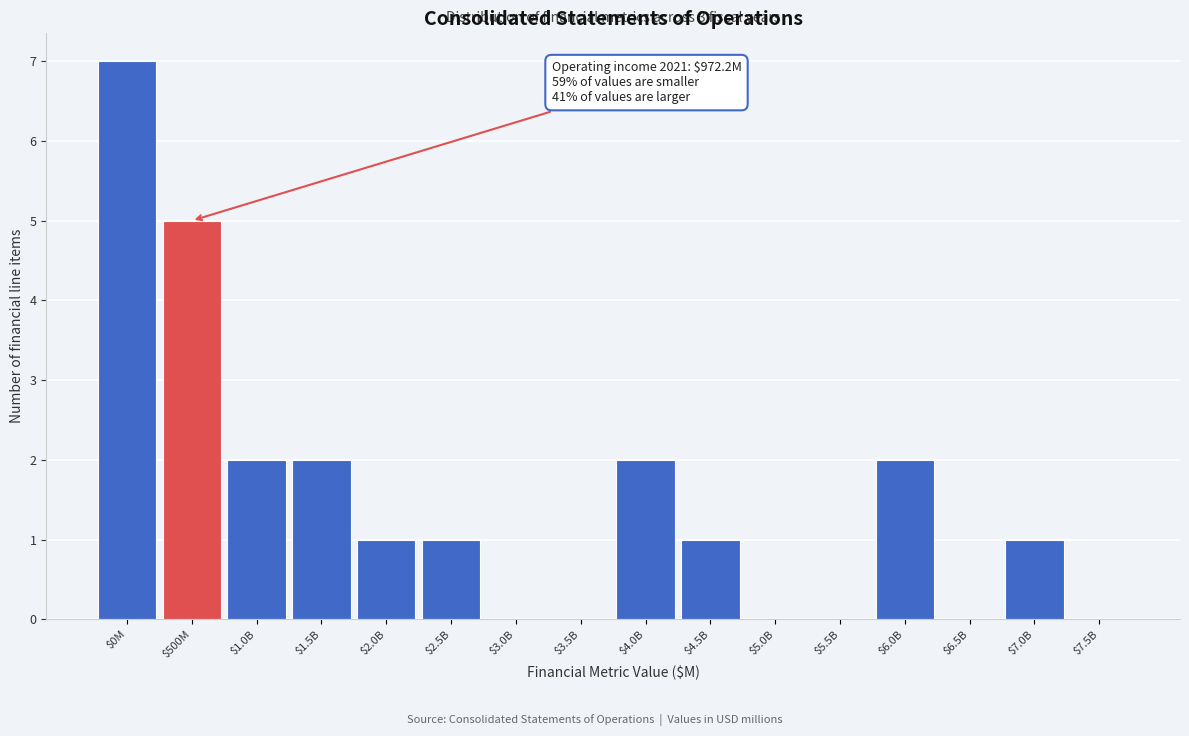

The chart shows a value of 5 at $500M. True or false?

True